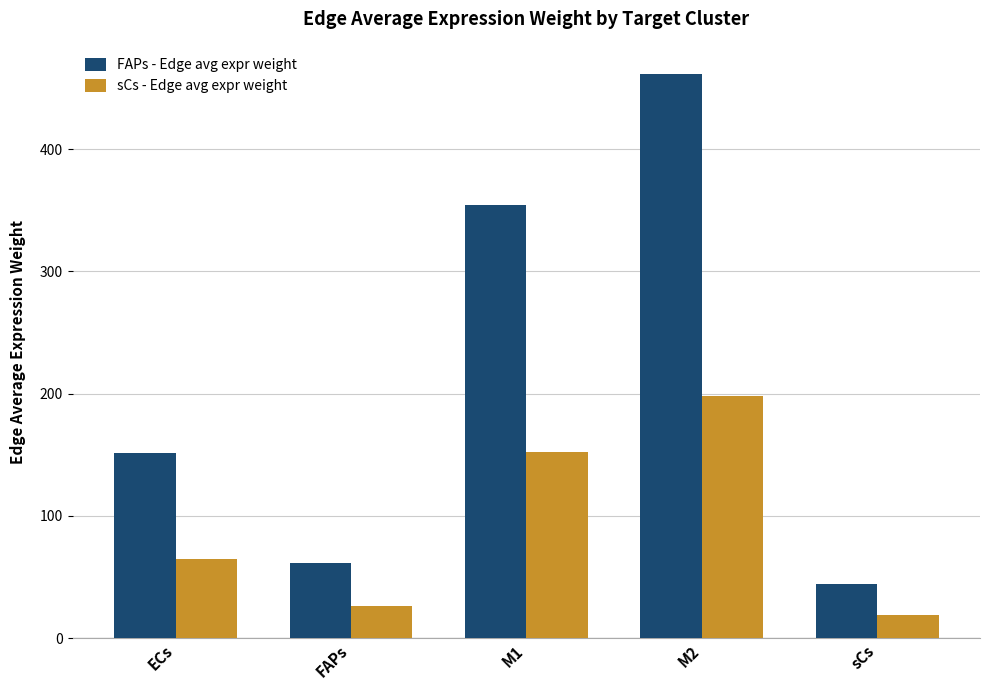

Reading left to right, extract all data points from this chart.

FAPs - Edge avg expr weight: 151.7	61.3	354.4	461.4	43.9
sCs - Edge avg expr weight: 65.0	26.3	151.9	197.7	18.8